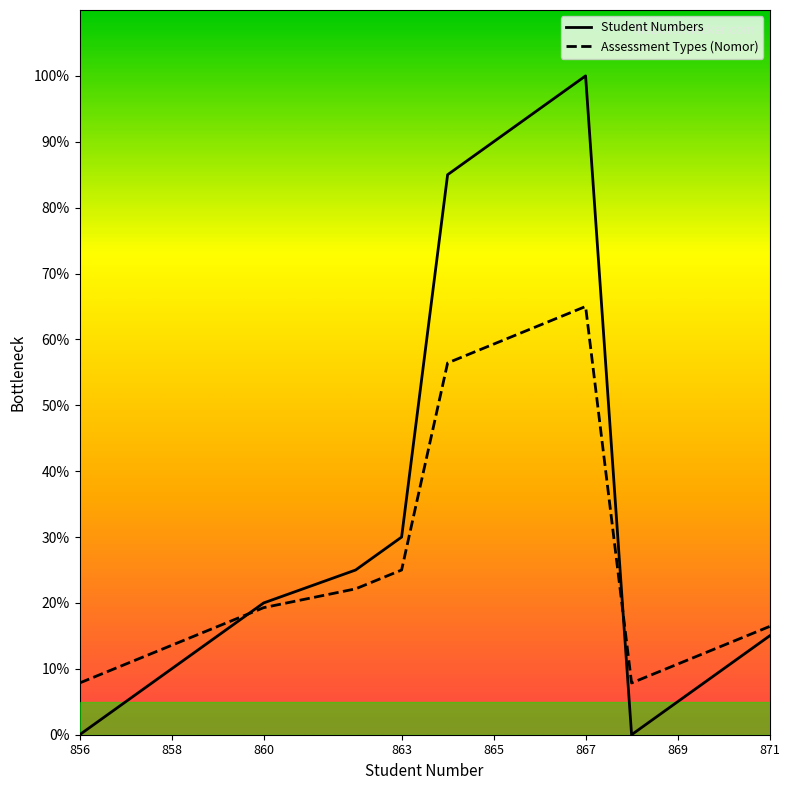

List the series in order of their overall mean, lowest first.

Assessment Types (Nomor), Student Numbers